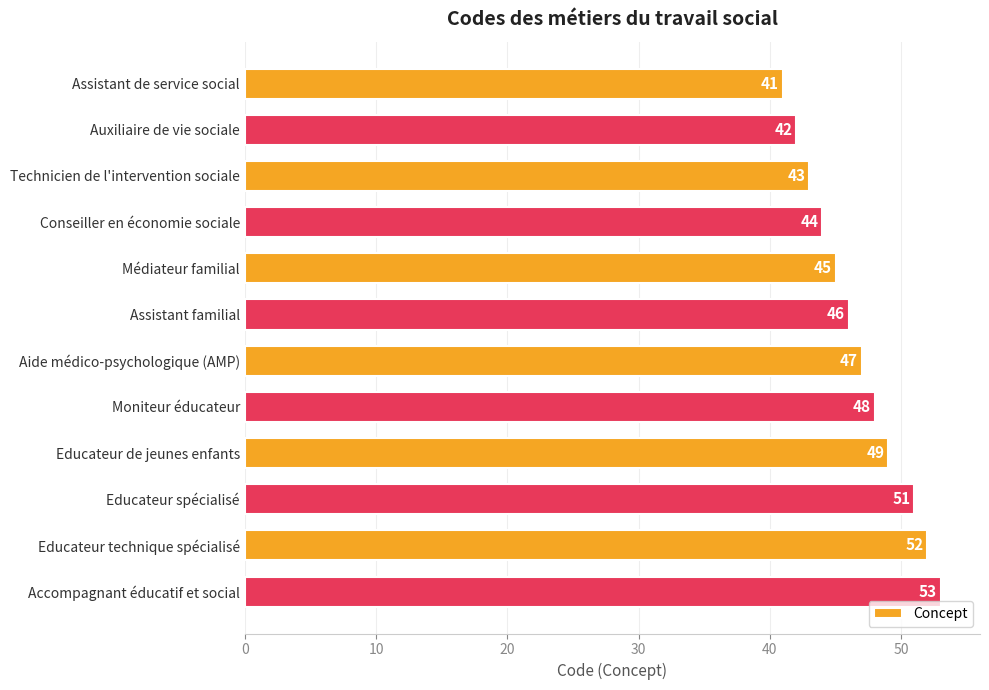

Reading bottom to top, list all the values displayed in this chart.

Accompagnant éducatif et social=53	Educateur technique spécialisé=52	Educateur spécialisé=51	Educateur de jeunes enfants=49	Moniteur éducateur=48	Aide médico-psychologique (AMP)=47	Assistant familial=46	Médiateur familial=45	Conseiller en économie sociale=44	Technicien de l'intervention sociale=43	Auxiliaire de vie sociale=42	Assistant de service social=41